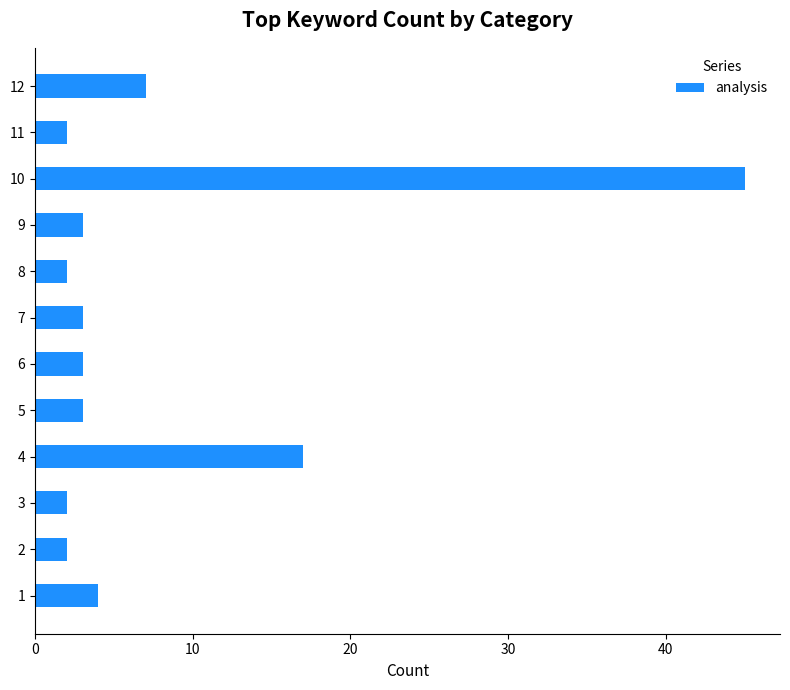

What is the difference between the second highest and minimum values?

15